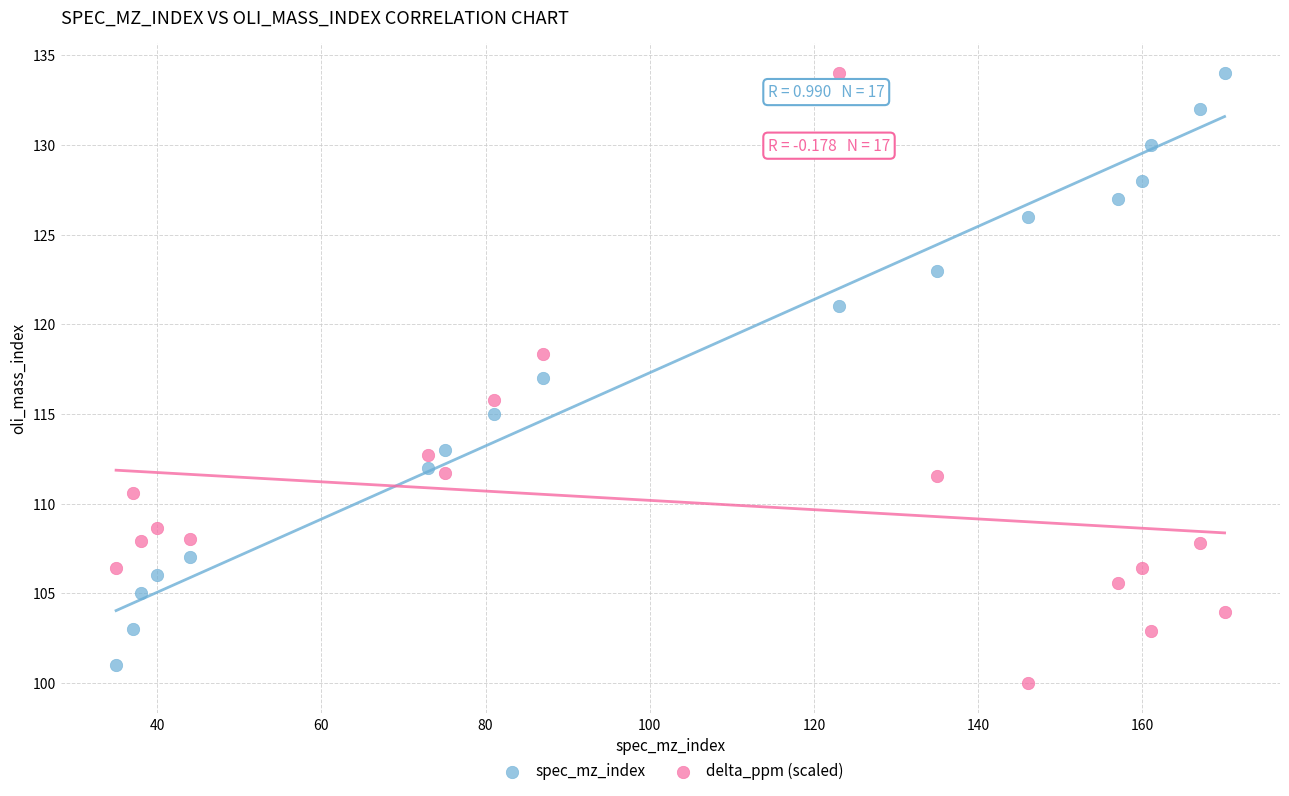

Across all data points, what is the range of X values (max minus min)?

135.0